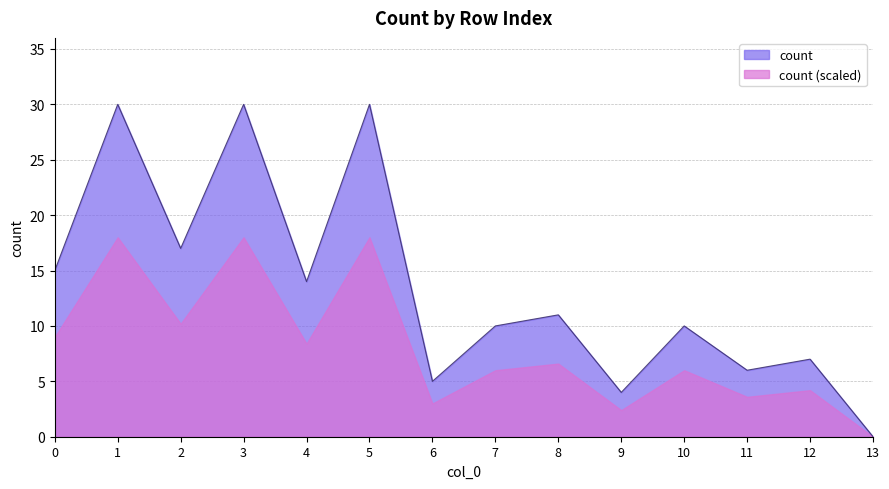

Is it true that the value at 3 is 30?

True